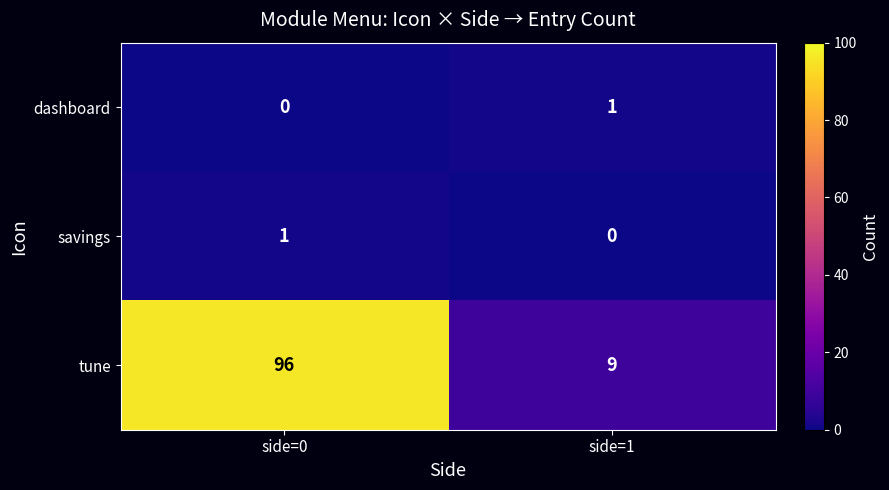

At which category is the sum across all series the highest?

side=0